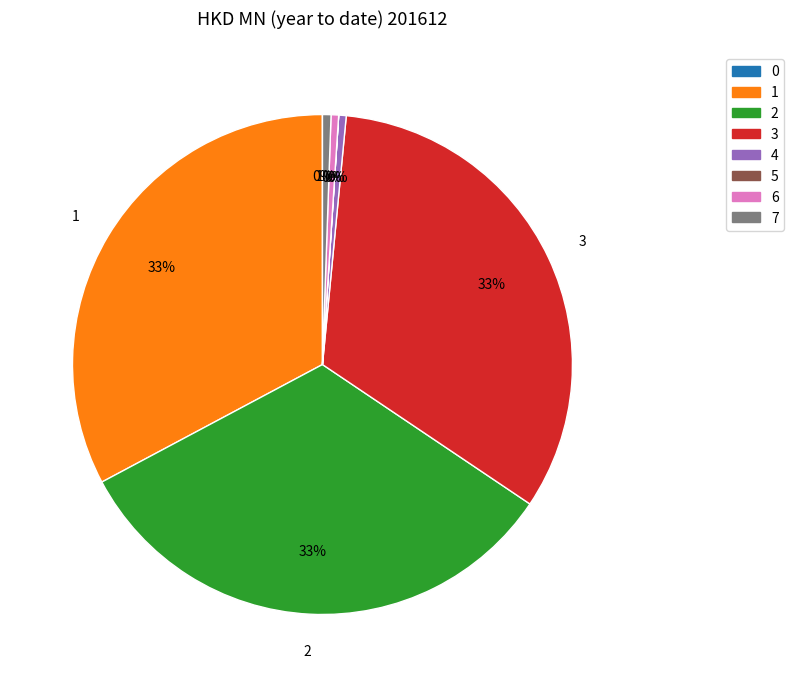

Is there any slice that represents more than half of the pie?

No